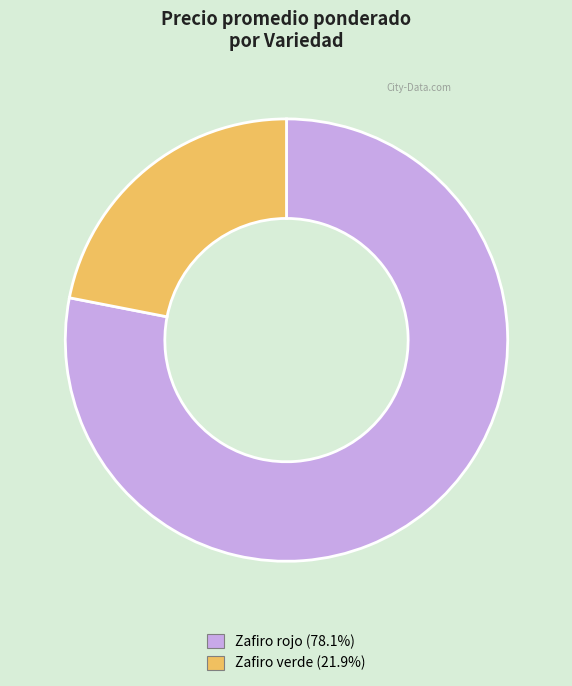

What is the largest slice in the pie chart?

Zafiro rojo